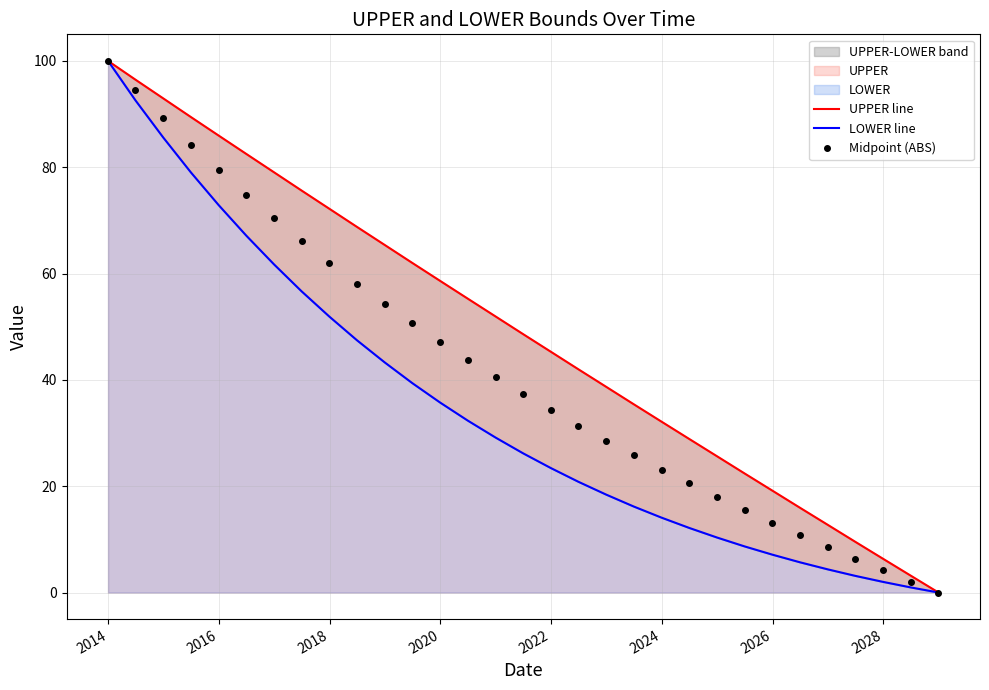

How many data points does each series have?

31